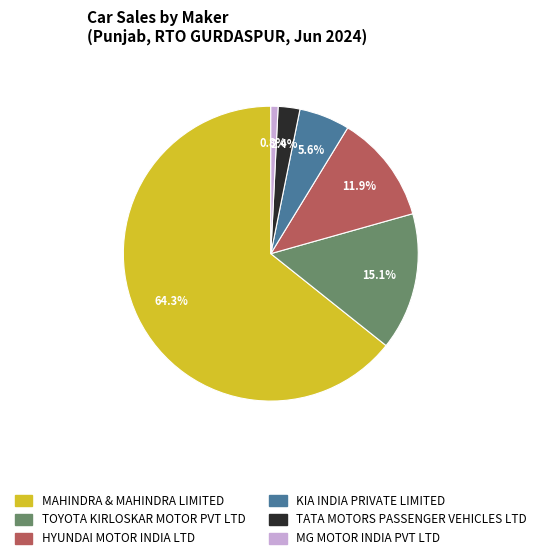

Rank the categories by value from lowest to highest.

MG MOTOR INDIA PVT LTD, TATA MOTORS PASSENGER VEHICLES LTD, KIA INDIA PRIVATE LIMITED, HYUNDAI MOTOR INDIA LTD, TOYOTA KIRLOSKAR MOTOR PVT LTD, MAHINDRA & MAHINDRA LIMITED